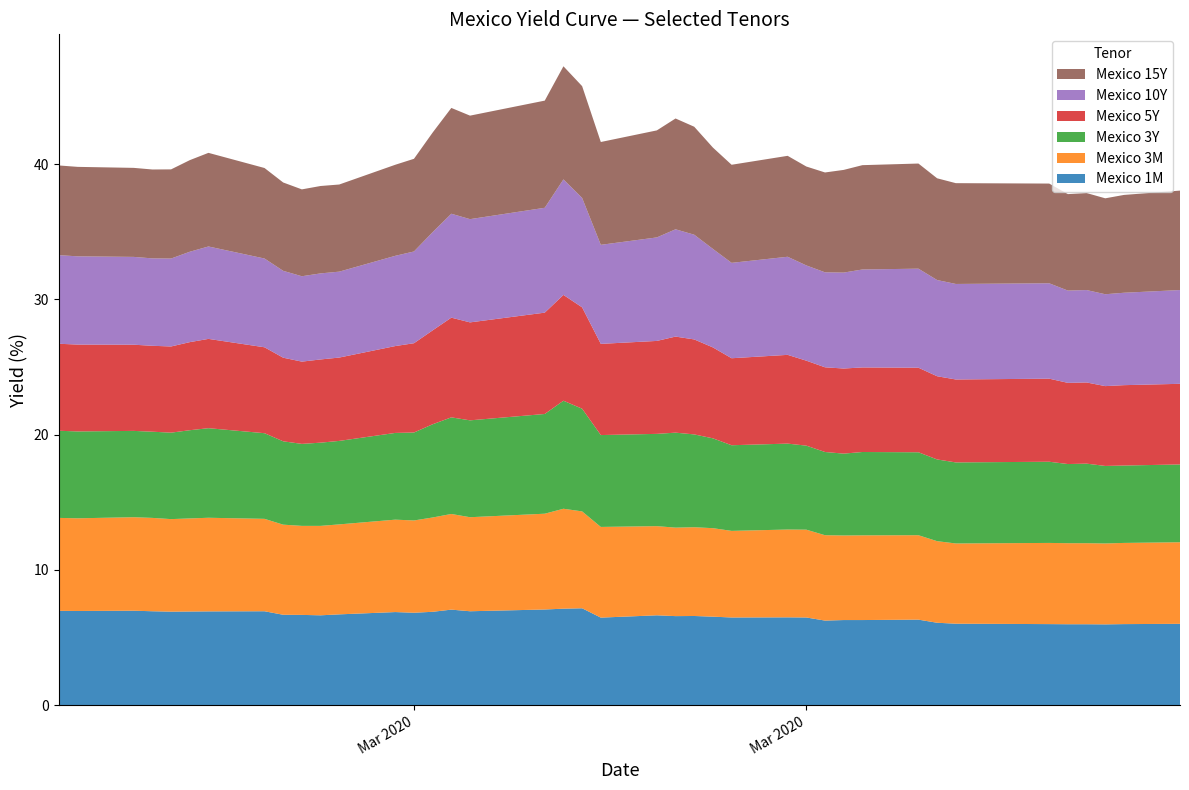

Reading left to right, list all the values displayed in this chart.

Mexico 1M: 2020-02-20=7.0	2020-02-21=7.0	2020-02-24=7.0	2020-02-25=7.0	2020-02-26=6.9	2020-02-27=6.9	2020-02-28=6.9	2020-03-02=7.0	2020-03-03=6.7	2020-03-04=6.7	2020-03-05=6.7	2020-03-06=6.7	2020-03-09=6.9	2020-03-10=6.8	2020-03-11=6.9	2020-03-12=7.1	2020-03-13=7.0	2020-03-17=7.1	2020-03-18=7.1	2020-03-19=7.2	2020-03-20=6.5	2020-03-23=6.7	2020-03-24=6.6	2020-03-25=6.6	2020-03-26=6.5	2020-03-27=6.5	2020-03-30=6.5	2020-03-31=6.5	2020-04-01=6.3	2020-04-02=6.3	2020-04-03=6.3	2020-04-06=6.3	2020-04-07=6.1	2020-04-08=6.0	2020-04-13=6.0	2020-04-14=6.0	2020-04-15=6.0	2020-04-16=6.0	2020-04-17=6.0	2020-04-20=6.0
Mexico 3M: 2020-02-20=6.9	2020-02-21=6.8	2020-02-24=6.9	2020-02-25=6.9	2020-02-26=6.8	2020-02-27=6.9	2020-02-28=6.9	2020-03-02=6.8	2020-03-03=6.7	2020-03-04=6.6	2020-03-05=6.6	2020-03-06=6.7	2020-03-09=6.8	2020-03-10=6.8	2020-03-11=7.0	2020-03-12=7.1	2020-03-13=7.0	2020-03-17=7.1	2020-03-18=7.4	2020-03-19=7.2	2020-03-20=6.7	2020-03-23=6.6	2020-03-24=6.5	2020-03-25=6.6	2020-03-26=6.5	2020-03-27=6.4	2020-03-30=6.5	2020-03-31=6.5	2020-04-01=6.3	2020-04-02=6.2	2020-04-03=6.3	2020-04-06=6.2	2020-04-07=6.0	2020-04-08=5.9	2020-04-13=6.0	2020-04-14=6.0	2020-04-15=6.0	2020-04-16=6.0	2020-04-17=6.0	2020-04-20=6.0
Mexico 3Y: 2020-02-20=6.4	2020-02-21=6.4	2020-02-24=6.4	2020-02-25=6.4	2020-02-26=6.4	2020-02-27=6.5	2020-02-28=6.6	2020-03-02=6.3	2020-03-03=6.2	2020-03-04=6.1	2020-03-05=6.2	2020-03-06=6.2	2020-03-09=6.4	2020-03-10=6.5	2020-03-11=6.9	2020-03-12=7.1	2020-03-13=7.2	2020-03-17=7.4	2020-03-18=8.0	2020-03-19=7.6	2020-03-20=6.8	2020-03-23=6.8	2020-03-24=7.0	2020-03-25=6.9	2020-03-26=6.6	2020-03-27=6.3	2020-03-30=6.3	2020-03-31=6.2	2020-04-01=6.2	2020-04-02=6.0	2020-04-03=6.2	2020-04-06=6.1	2020-04-07=6.0	2020-04-08=6.0	2020-04-13=6.0	2020-04-14=5.8	2020-04-15=5.9	2020-04-16=5.7	2020-04-17=5.7	2020-04-20=5.8
Mexico 5Y: 2020-02-20=6.4	2020-02-21=6.4	2020-02-24=6.4	2020-02-25=6.3	2020-02-26=6.4	2020-02-27=6.5	2020-02-28=6.6	2020-03-02=6.3	2020-03-03=6.2	2020-03-04=6.1	2020-03-05=6.2	2020-03-06=6.2	2020-03-09=6.4	2020-03-10=6.6	2020-03-11=6.9	2020-03-12=7.4	2020-03-13=7.2	2020-03-17=7.5	2020-03-18=7.8	2020-03-19=7.5	2020-03-20=6.7	2020-03-23=6.9	2020-03-24=7.1	2020-03-25=7.0	2020-03-26=6.7	2020-03-27=6.4	2020-03-30=6.6	2020-03-31=6.3	2020-04-01=6.3	2020-04-02=6.3	2020-04-03=6.2	2020-04-06=6.2	2020-04-07=6.2	2020-04-08=6.1	2020-04-13=6.1	2020-04-14=6.0	2020-04-15=6.0	2020-04-16=5.9	2020-04-17=5.9	2020-04-20=6.0
Mexico 10Y: 2020-02-20=6.5	2020-02-21=6.5	2020-02-24=6.5	2020-02-25=6.5	2020-02-26=6.5	2020-02-27=6.7	2020-02-28=6.8	2020-03-02=6.6	2020-03-03=6.4	2020-03-04=6.3	2020-03-05=6.4	2020-03-06=6.3	2020-03-09=6.7	2020-03-10=6.8	2020-03-11=7.3	2020-03-12=7.7	2020-03-13=7.6	2020-03-17=7.8	2020-03-18=8.5	2020-03-19=8.1	2020-03-20=7.3	2020-03-23=7.7	2020-03-24=7.9	2020-03-25=7.7	2020-03-26=7.3	2020-03-27=7.0	2020-03-30=7.2	2020-03-31=7.0	2020-04-01=7.0	2020-04-02=7.1	2020-04-03=7.2	2020-04-06=7.3	2020-04-07=7.1	2020-04-08=7.1	2020-04-13=7.0	2020-04-14=6.8	2020-04-15=6.8	2020-04-16=6.8	2020-04-17=6.8	2020-04-20=6.9
Mexico 15Y: 2020-02-20=6.6	2020-02-21=6.6	2020-02-24=6.6	2020-02-25=6.6	2020-02-26=6.6	2020-02-27=6.8	2020-02-28=6.9	2020-03-02=6.7	2020-03-03=6.5	2020-03-04=6.4	2020-03-05=6.5	2020-03-06=6.4	2020-03-09=6.7	2020-03-10=6.8	2020-03-11=7.4	2020-03-12=7.8	2020-03-13=7.7	2020-03-17=7.9	2020-03-18=8.4	2020-03-19=8.3	2020-03-20=7.6	2020-03-23=7.9	2020-03-24=8.2	2020-03-25=8.0	2020-03-26=7.5	2020-03-27=7.2	2020-03-30=7.5	2020-03-31=7.3	2020-04-01=7.4	2020-04-02=7.6	2020-04-03=7.7	2020-04-06=7.8	2020-04-07=7.5	2020-04-08=7.5	2020-04-13=7.4	2020-04-14=7.1	2020-04-15=7.2	2020-04-16=7.1	2020-04-17=7.2	2020-04-20=7.3